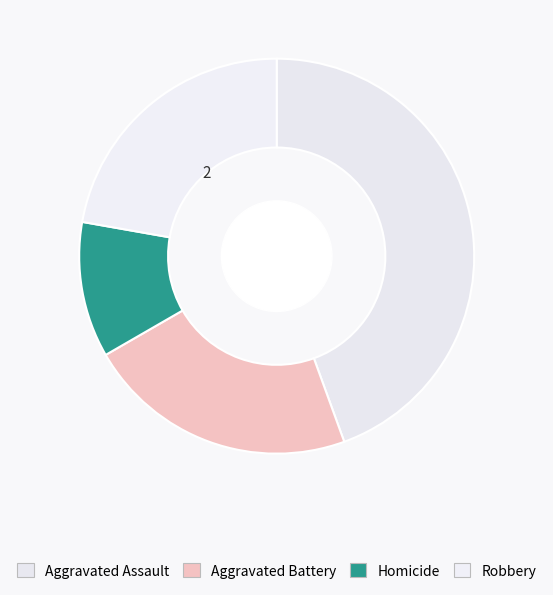

Is the sum of Robbery and Homicide greater than half?

No